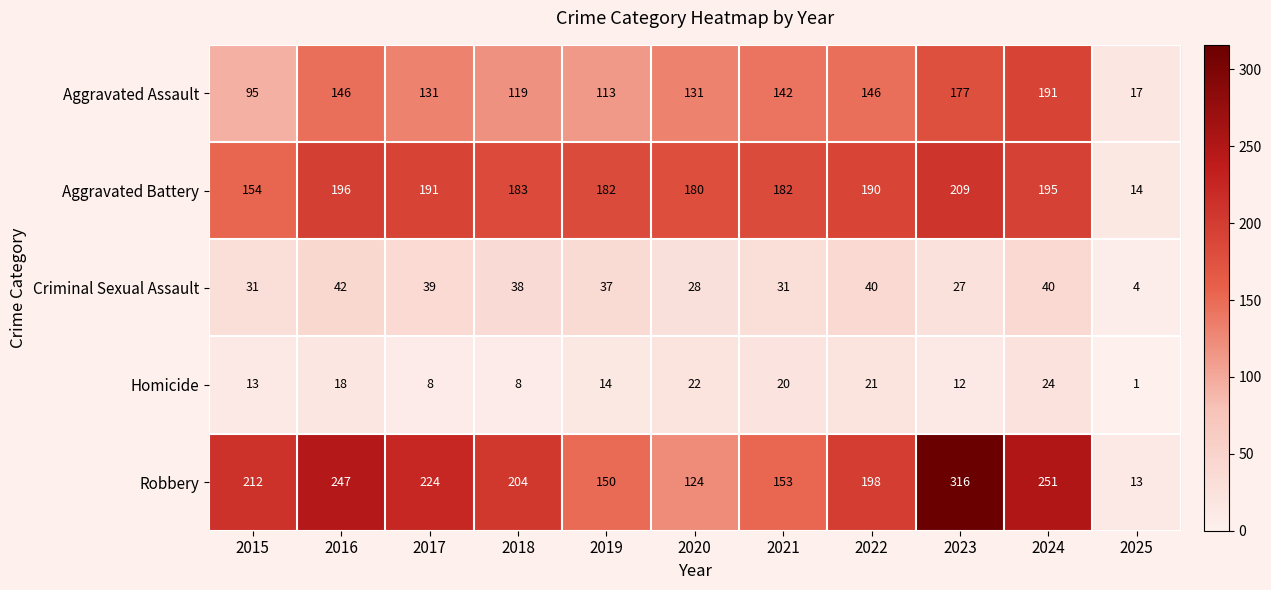

How many series are shown in this chart?

5